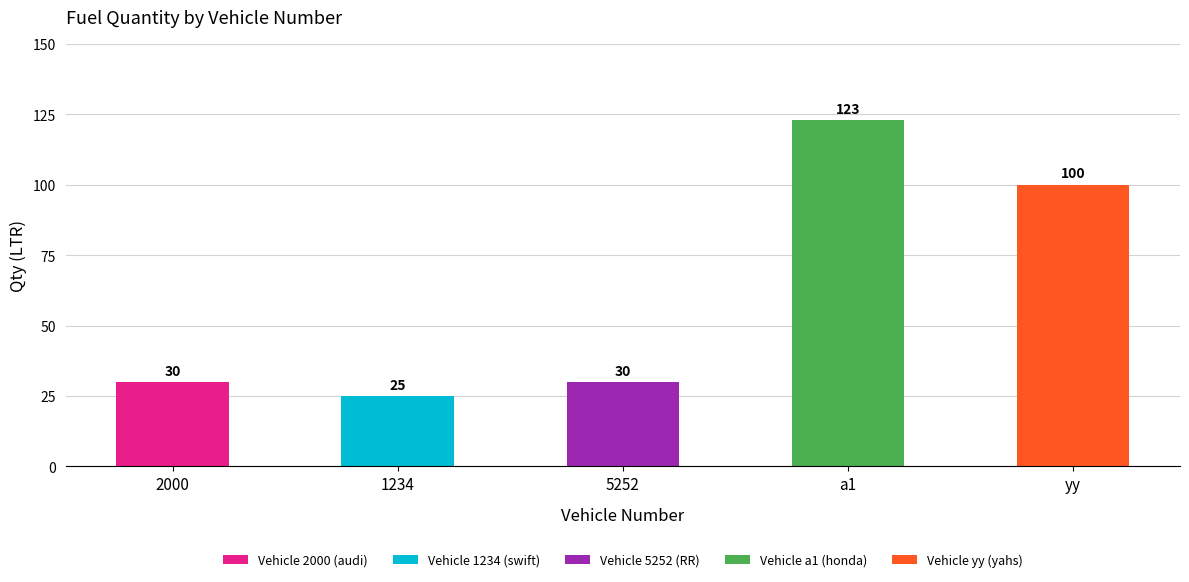

What is the ratio of the value at 5252 to the value at a1?

0.2